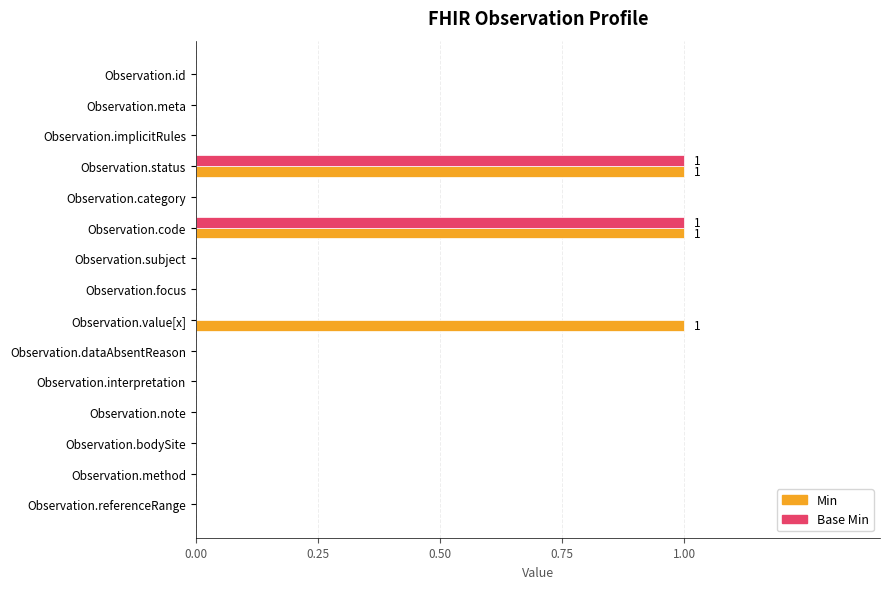

What is the sum of all Base Min values?

2